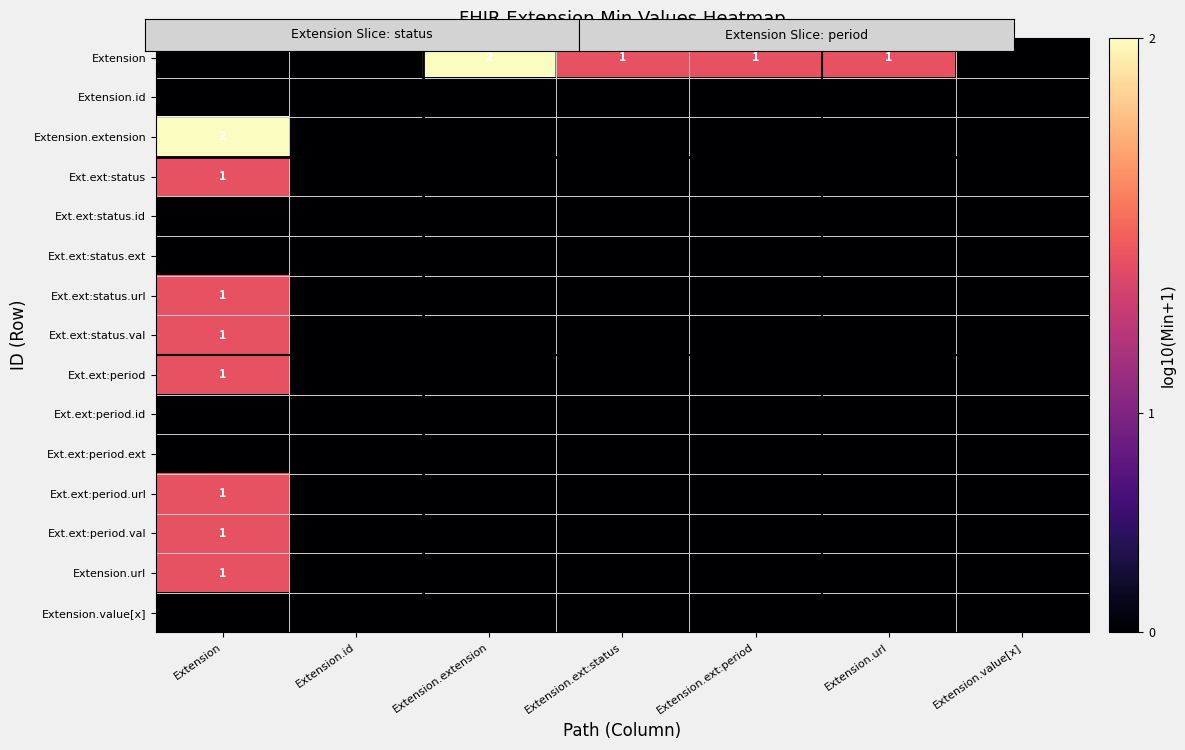

How many data points does each series have?

7